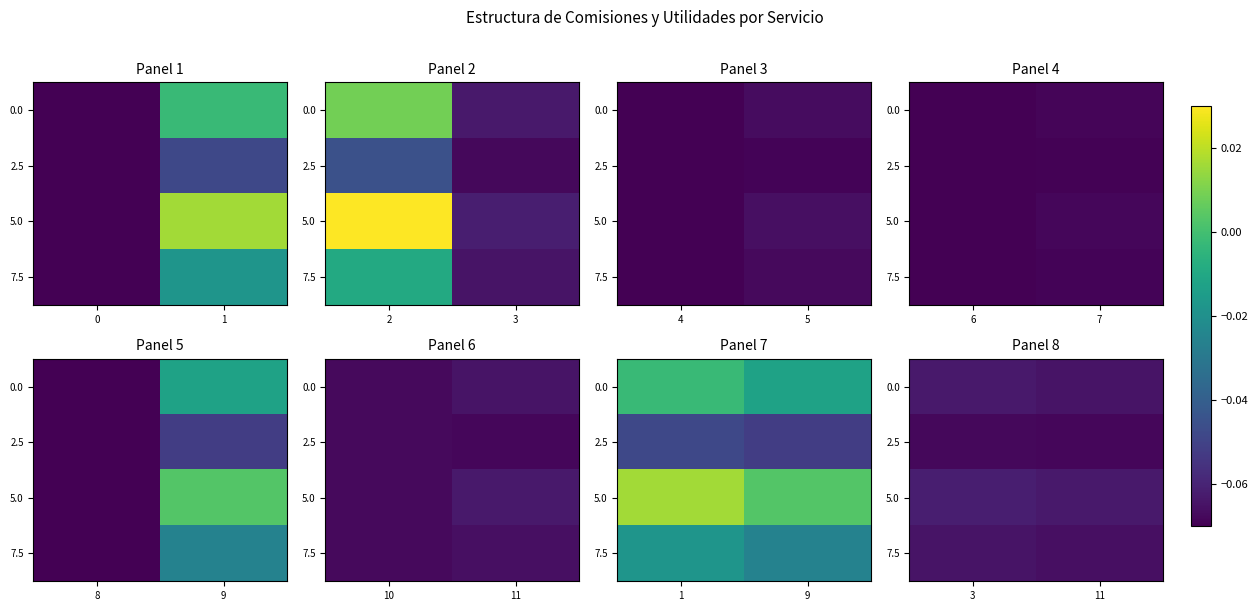

Between 3 and 11, which series saw the biggest shift?

5.0